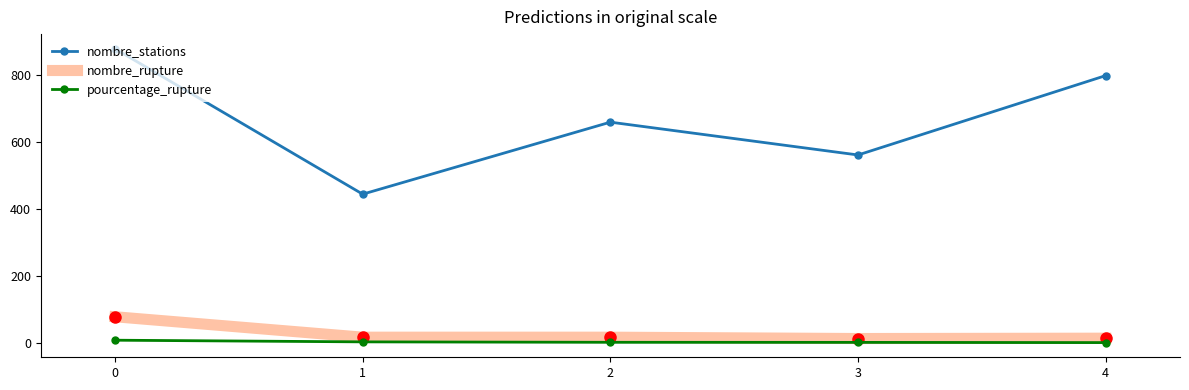

What is the difference between the second highest and second lowest values in the nombre_stations series?

237.0